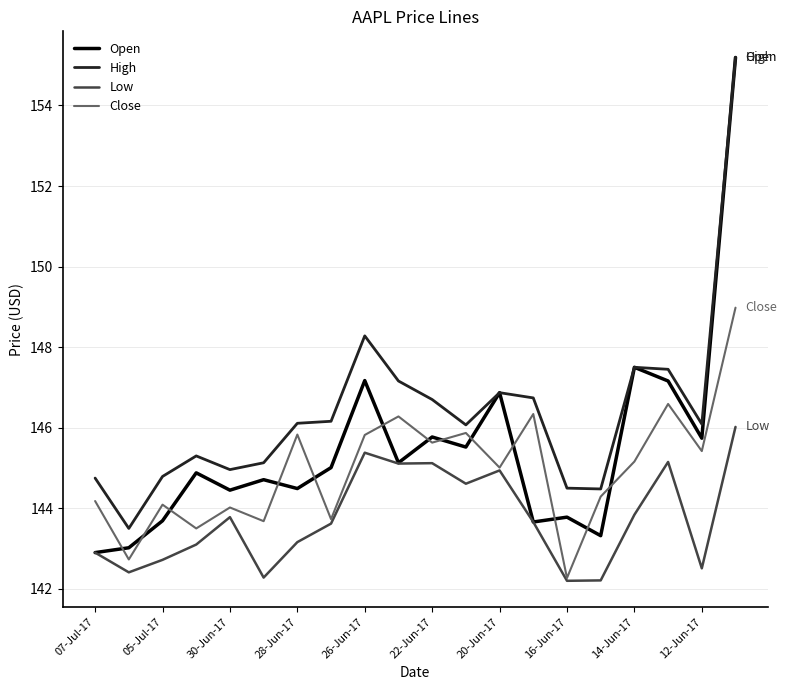

True or false: High and Low cross at least once.

False